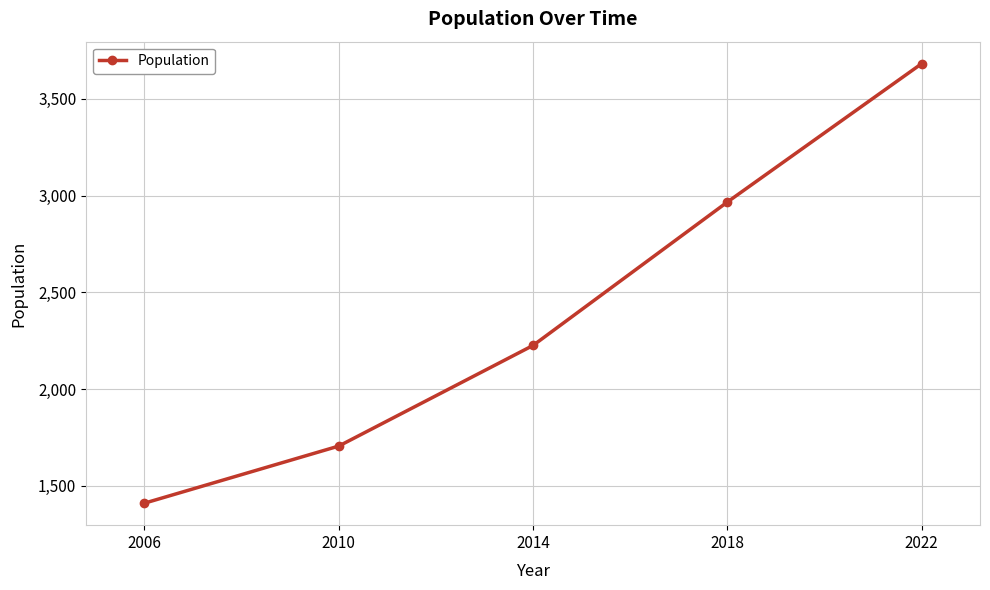

What is the difference between the maximum and minimum values?

2271